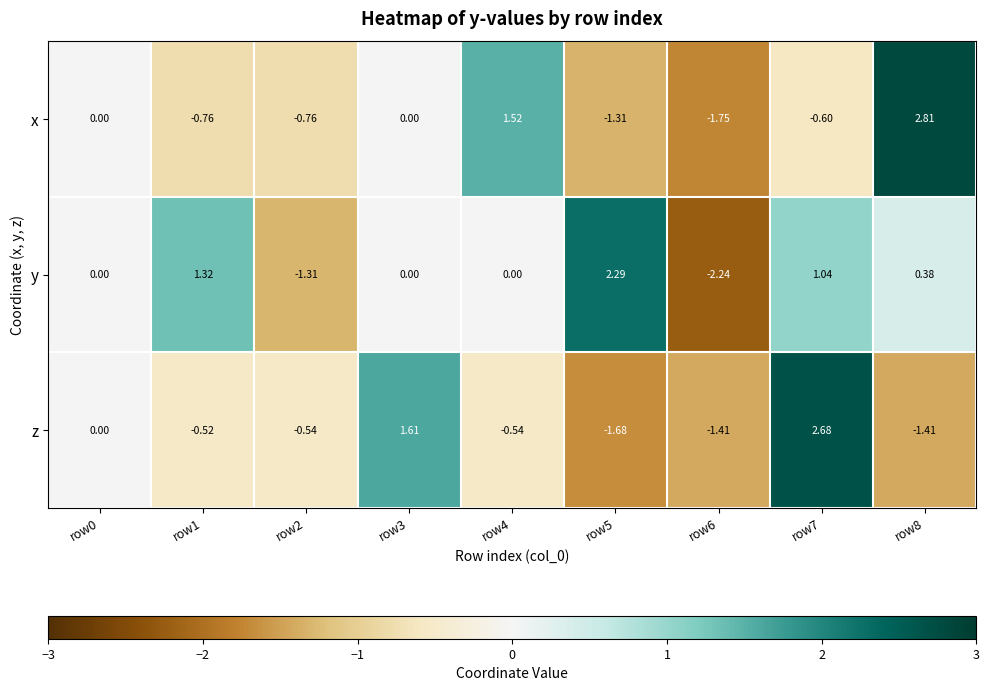

Is the value of z at row6 greater than the value of y at row7?

No